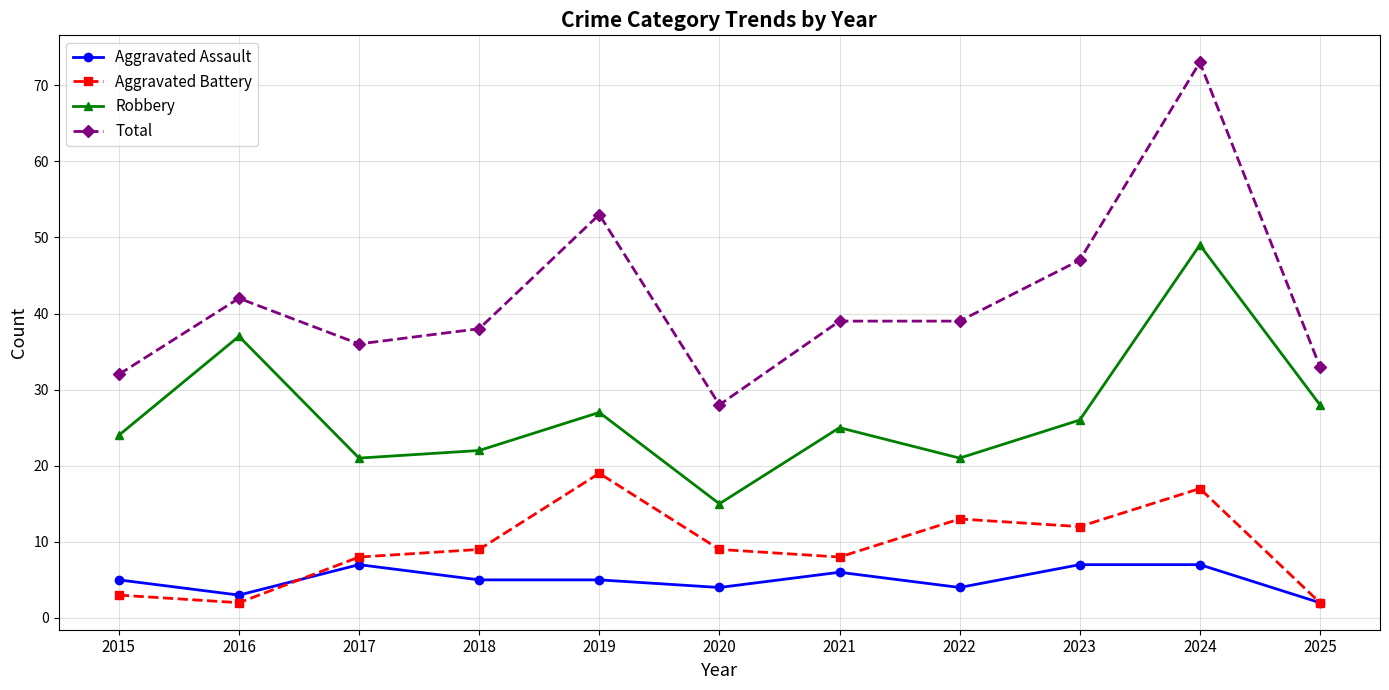

True or false: Aggravated Assault and Total cross at least once.

False